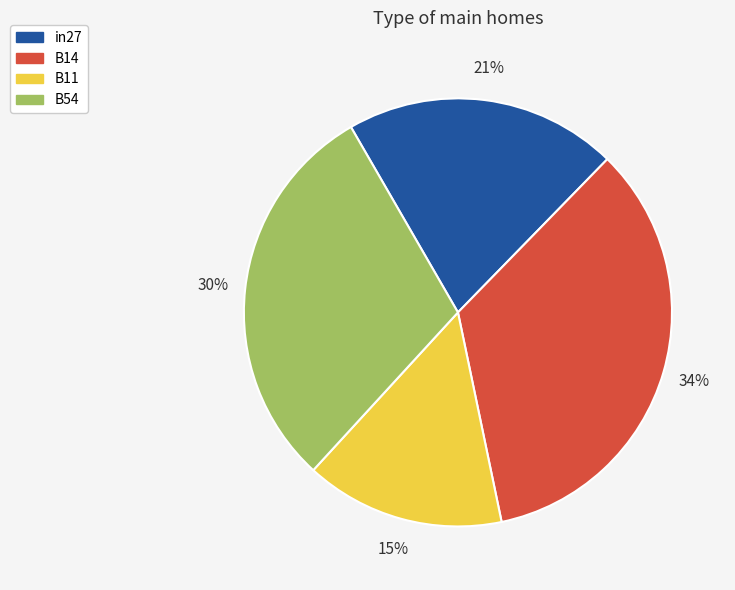

Does any single category account for the majority?

No